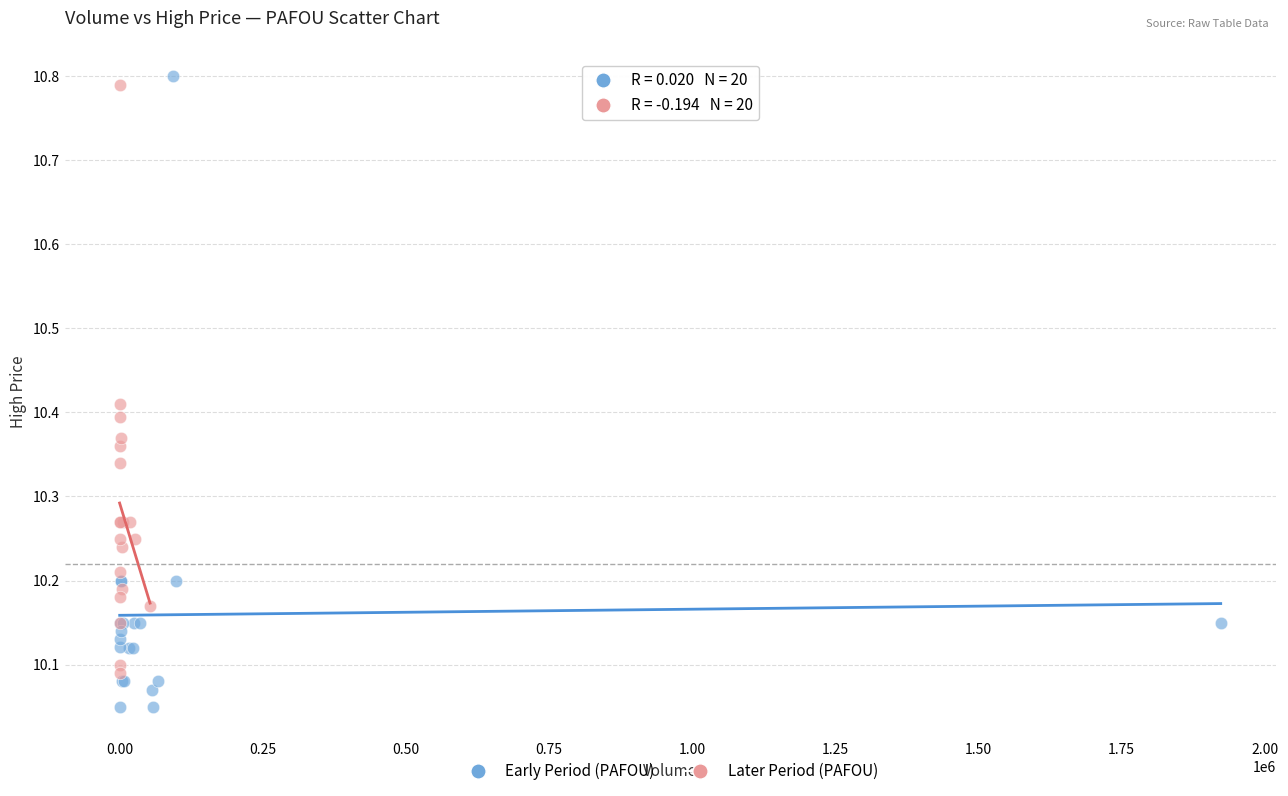

Which series contains the lowest Y value?

Early Period (PAFOU)